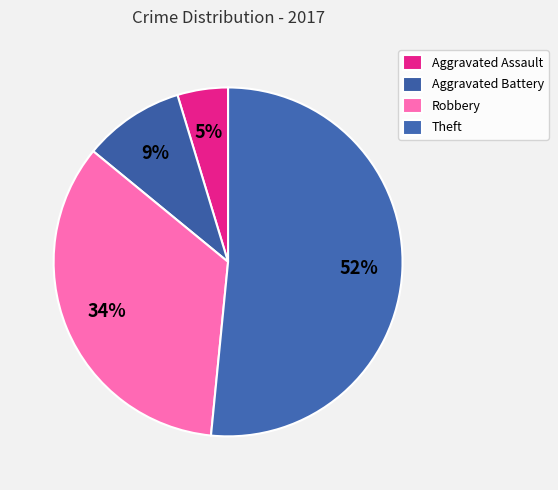

Is there any slice that represents more than half of the pie?

Yes